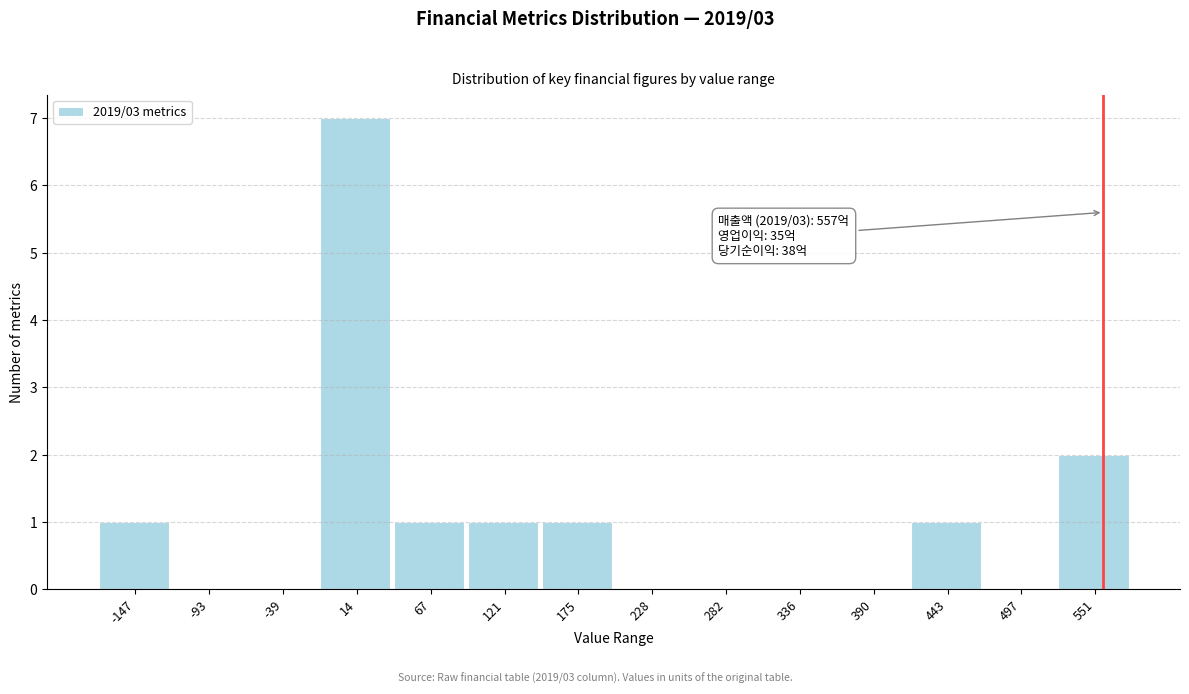

Over which range of the x-axis is the bar tallest?

-10 to 40